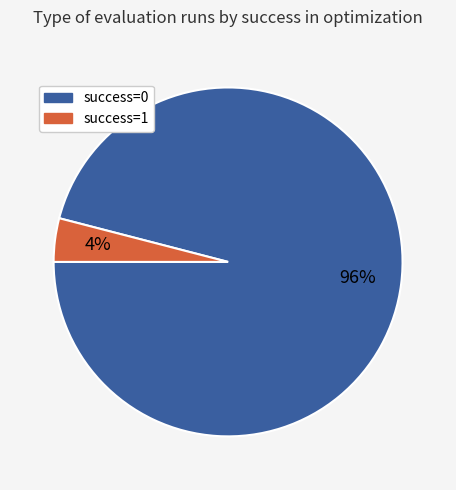

Does any single category account for the majority?

Yes